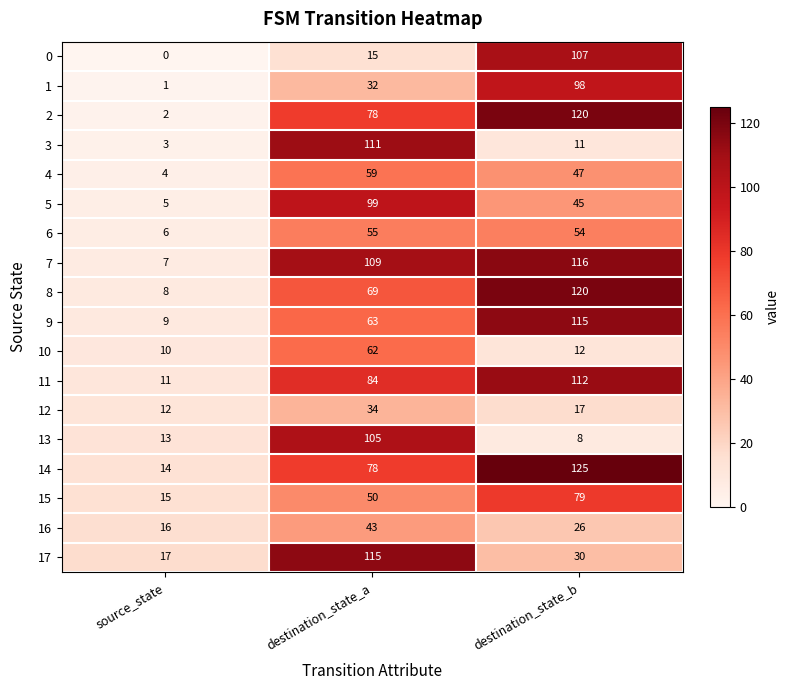

Rank the series at source_state from lowest to highest value.

0, 1, 2, 3, 4, 5, 6, 7, 8, 9, 10, 11, 12, 13, 14, 15, 16, 17